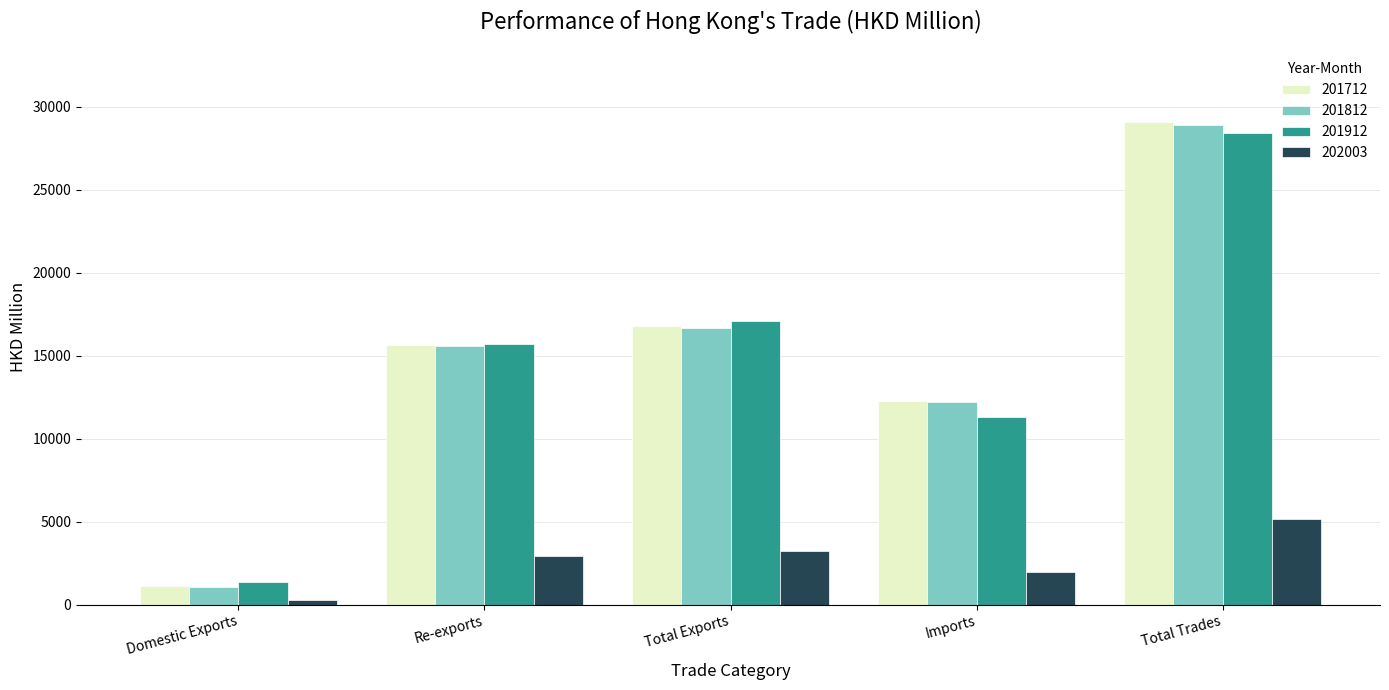

Is it true that 201812 equals 15615.8 at Re-exports?

True